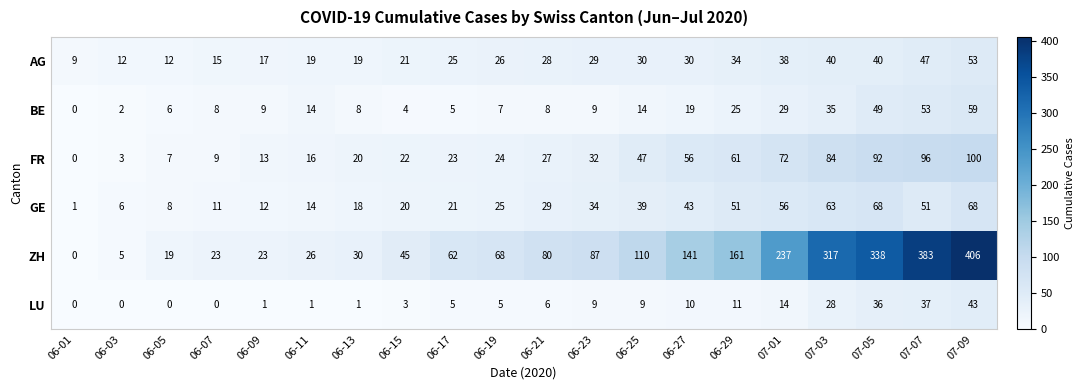

At how many categories does at least one series exceed 10?

19